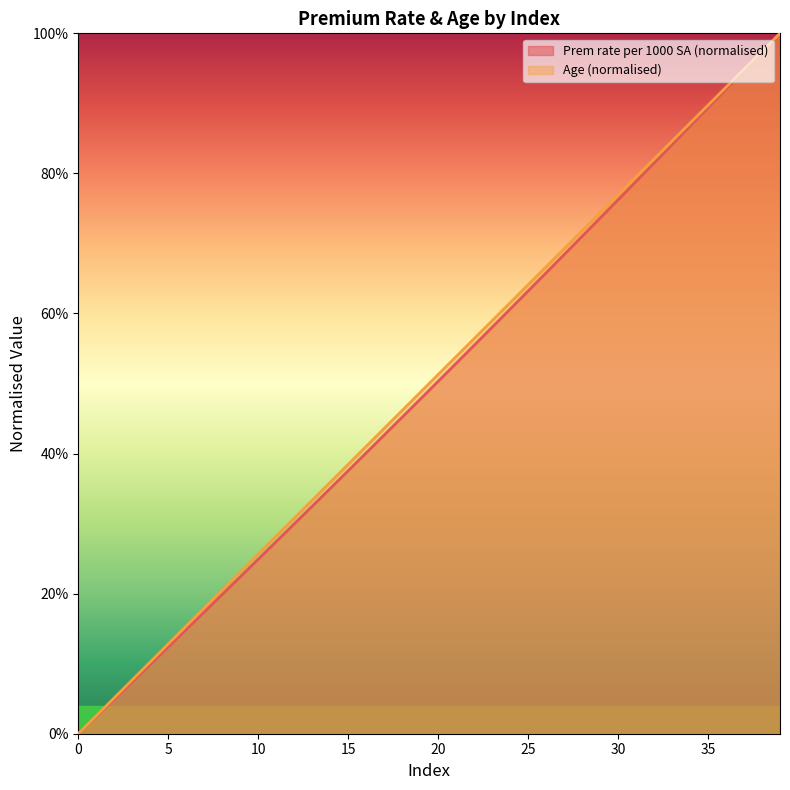

Reading left to right, list all the values displayed in this chart.

Prem rate per 1000 SA (M, Y): 0=0.0	1=0.0	2=0.0	3=0.1	4=0.1	5=0.1	6=0.1	7=0.2	8=0.2	9=0.2	10=0.2	11=0.3	12=0.3	13=0.3	14=0.4	15=0.4	16=0.4	17=0.4	18=0.5	19=0.5	20=0.5	21=0.5	22=0.6	23=0.6	24=0.6	25=0.6	26=0.7	27=0.7	28=0.7	29=0.7	30=0.8	31=0.8	32=0.8	33=0.8	34=0.9	35=0.9	36=0.9	37=0.9	38=1.0	39=1.0
Age: 0=0.0	1=0.0	2=0.1	3=0.1	4=0.1	5=0.1	6=0.2	7=0.2	8=0.2	9=0.2	10=0.3	11=0.3	12=0.3	13=0.3	14=0.4	15=0.4	16=0.4	17=0.4	18=0.5	19=0.5	20=0.5	21=0.5	22=0.6	23=0.6	24=0.6	25=0.6	26=0.7	27=0.7	28=0.7	29=0.7	30=0.8	31=0.8	32=0.8	33=0.8	34=0.9	35=0.9	36=0.9	37=0.9	38=1.0	39=1.0